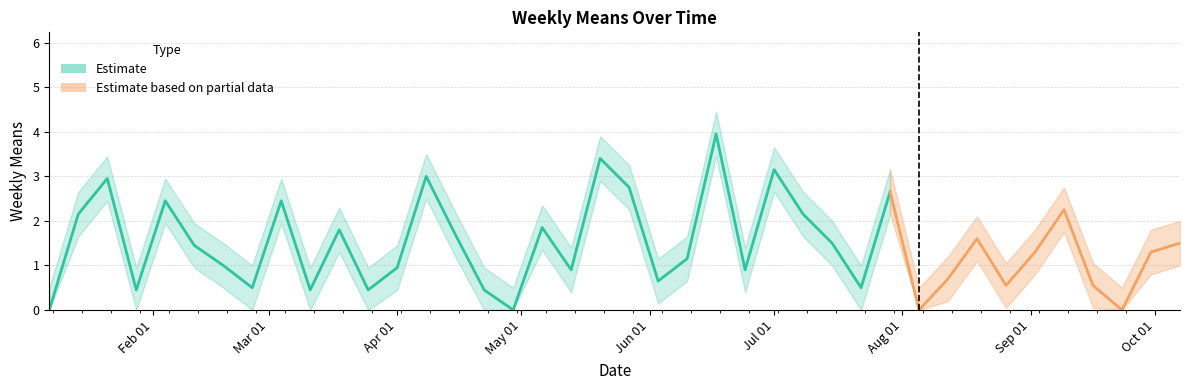

What is the value of the lower point at the 23rd from the left?

0.7